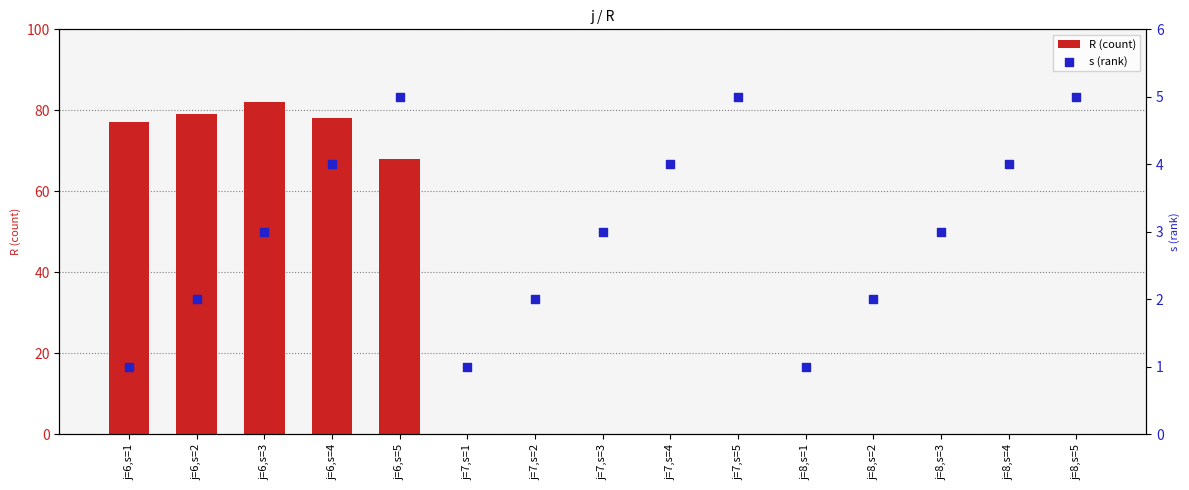

Is the value of R (count) at j=6,s=1 greater than the value of s (rank) at j=6,s=2?

Yes